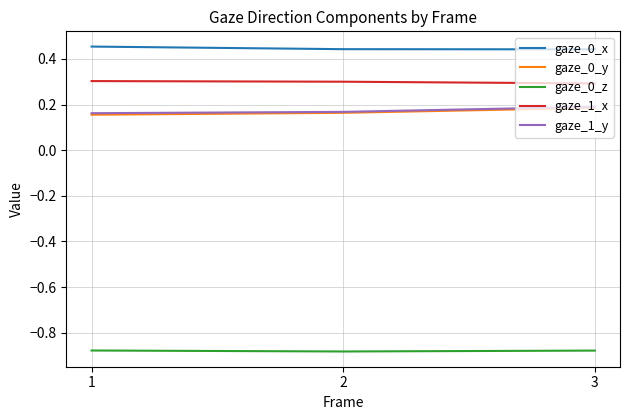

What is the average value of the gaze_1_x series?

0.3